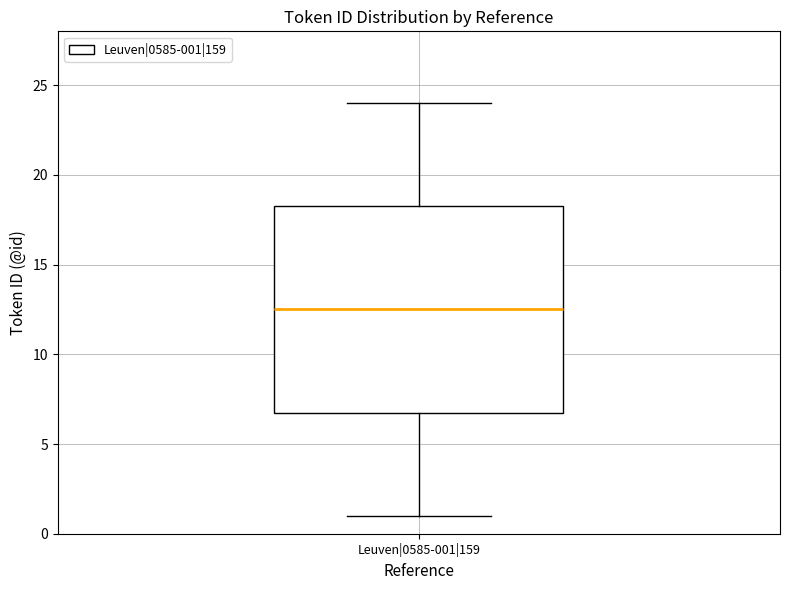

Where does the upper whisker of the box for Leuven|0585-001|159 end on the y-axis? The values are not printed on the chart, so give them approximately, as read against the axis.

24.0